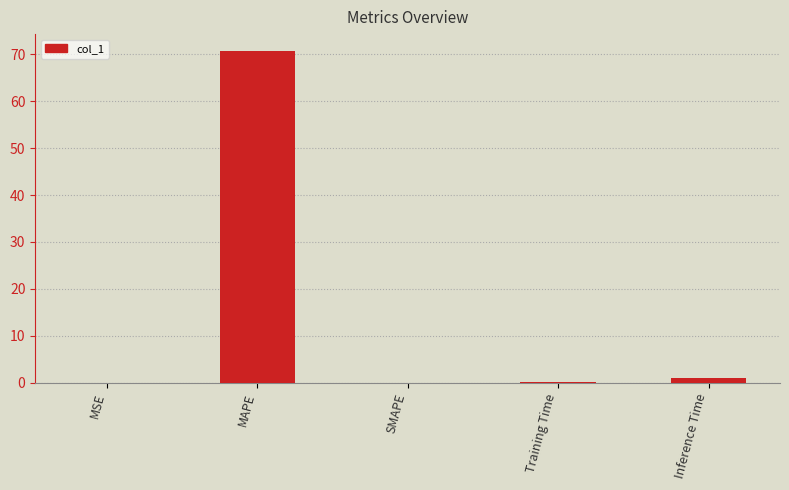

Where is the data nearest to the value 35?

Inference Time